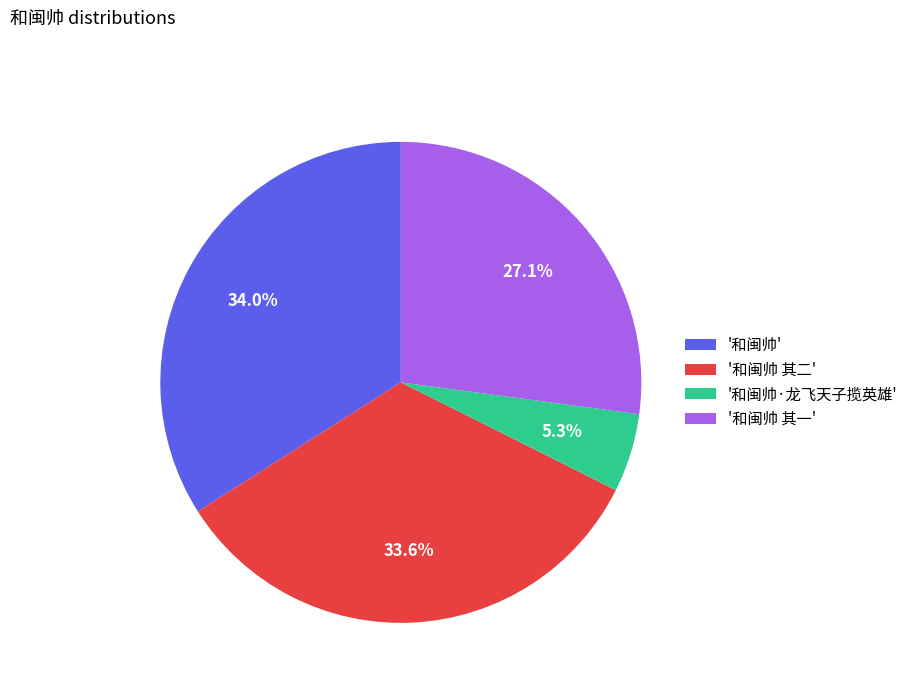

To the nearest percent, what is the difference between the largest and smallest slice percentages?

29%